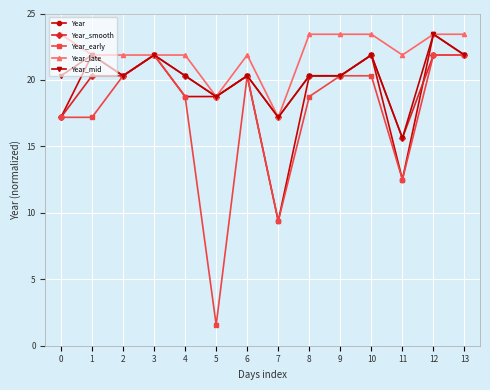

True or false: Year has more than 2 points higher than both neighbors.

True